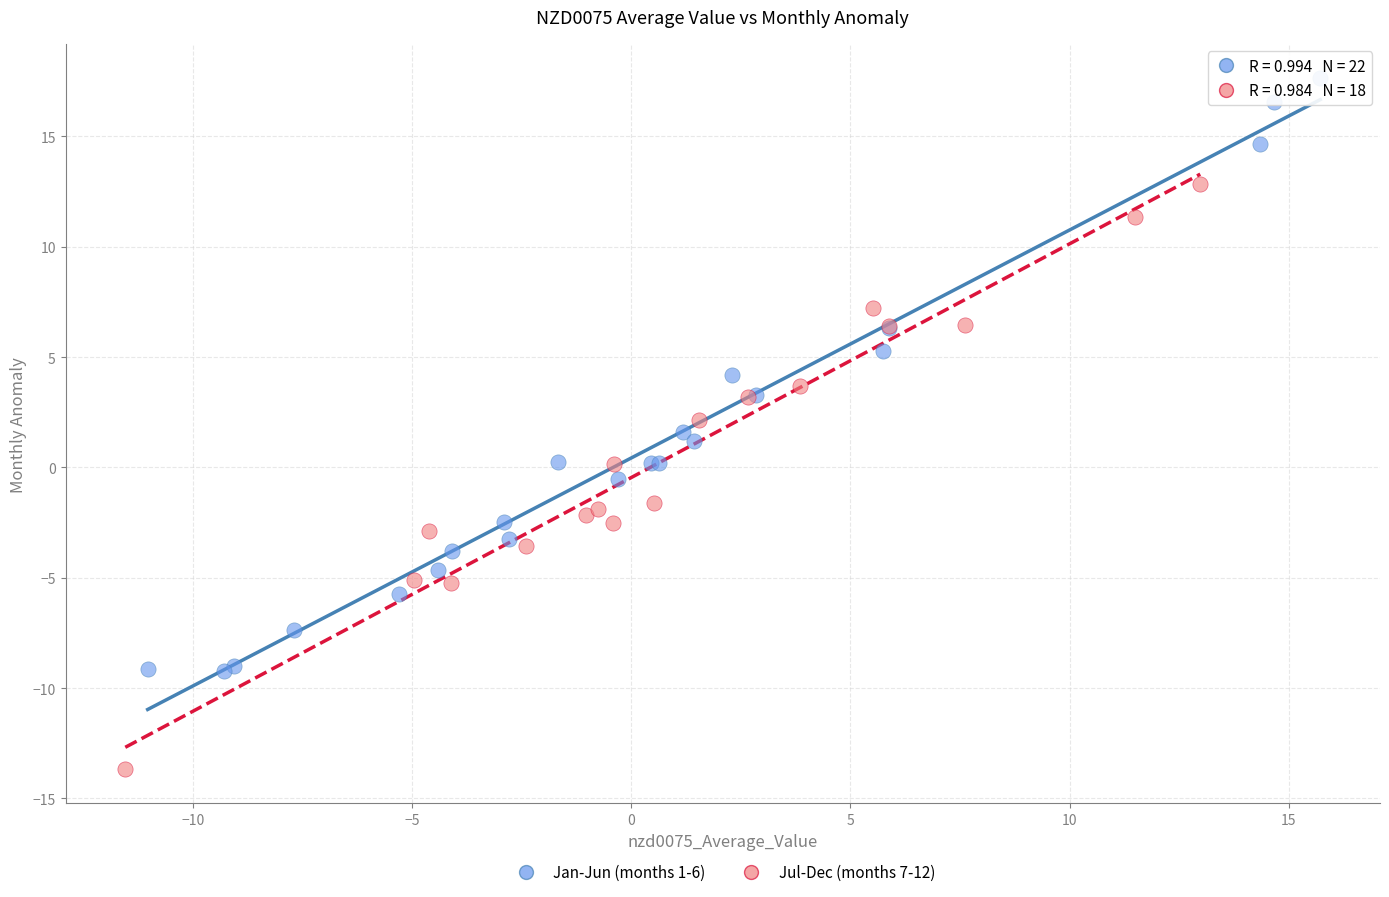

Which series contains the highest Y value?

Jan-Jun (months 1-6)